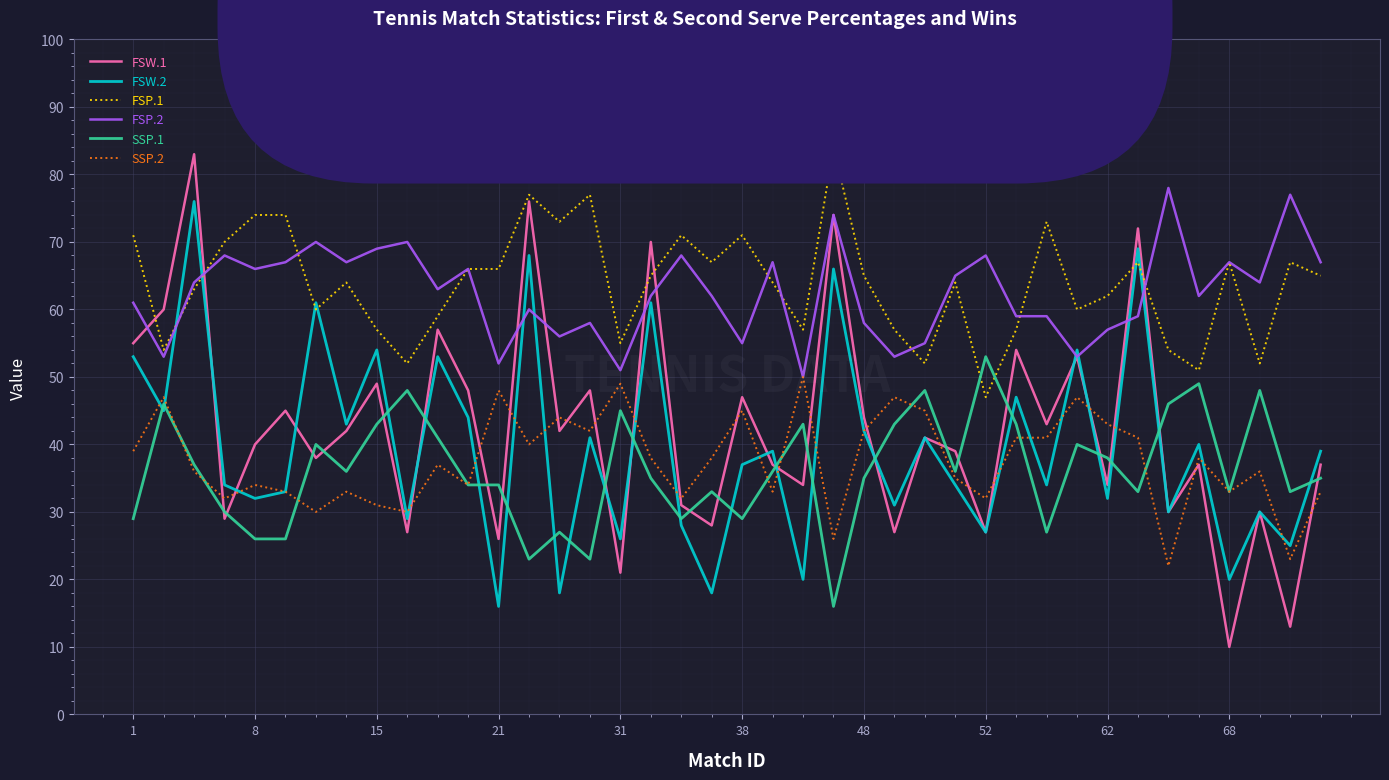

Which series has the widest spread of values?

FSW.1